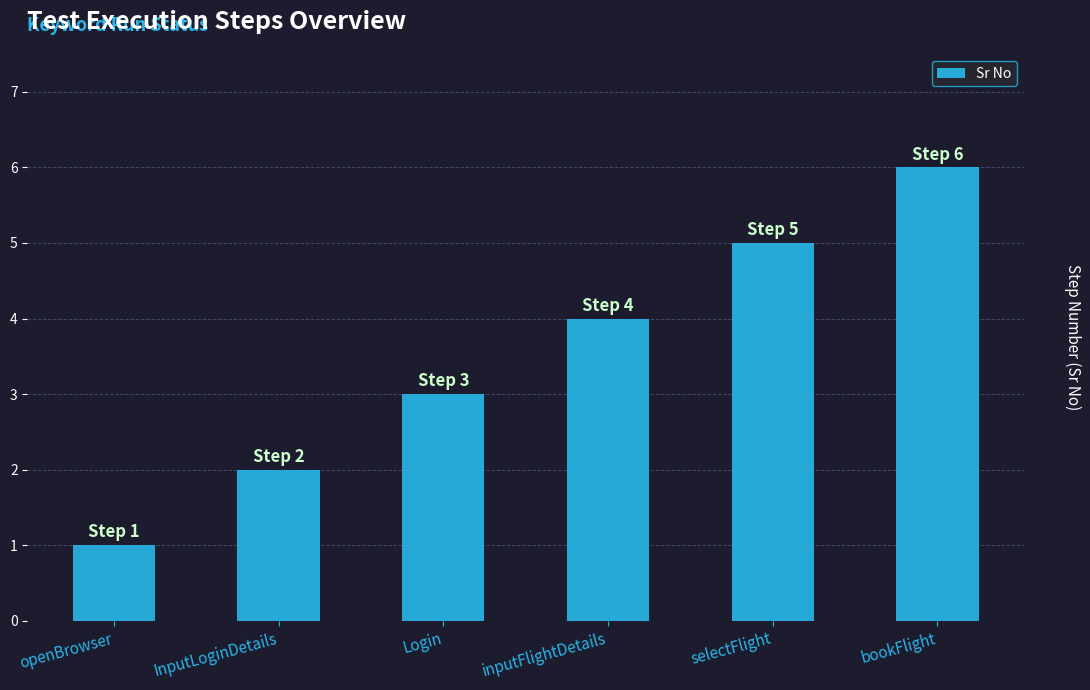

Reading right to left, transcribe all the data shown in this chart.

6	5	4	3	2	1